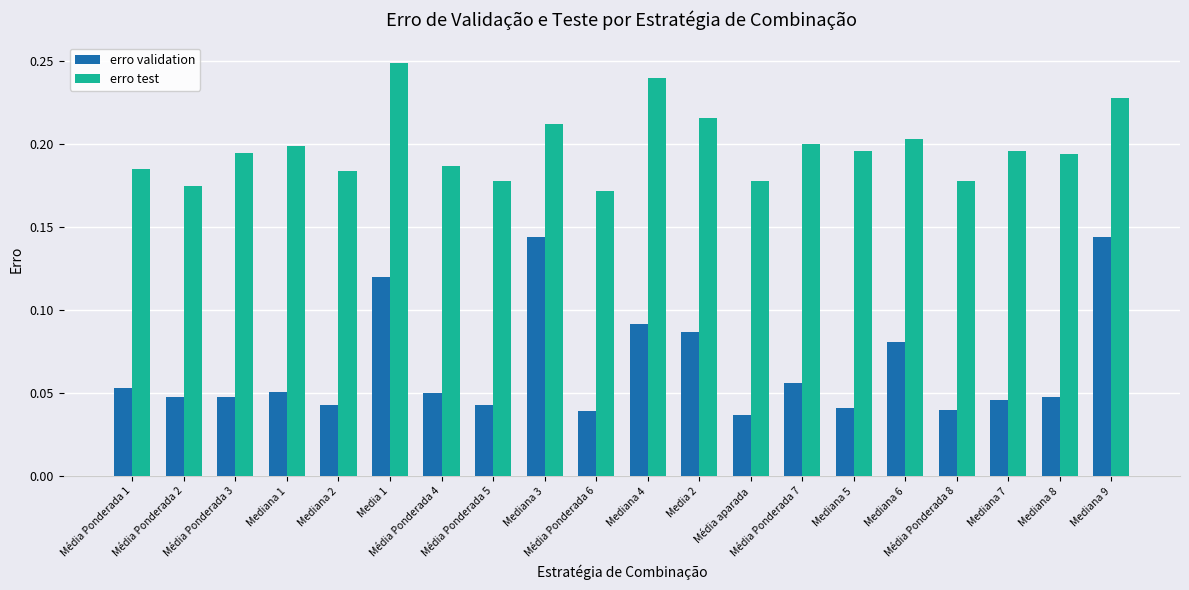

Where is erro test nearest to the value 0?

Média Ponderada 6